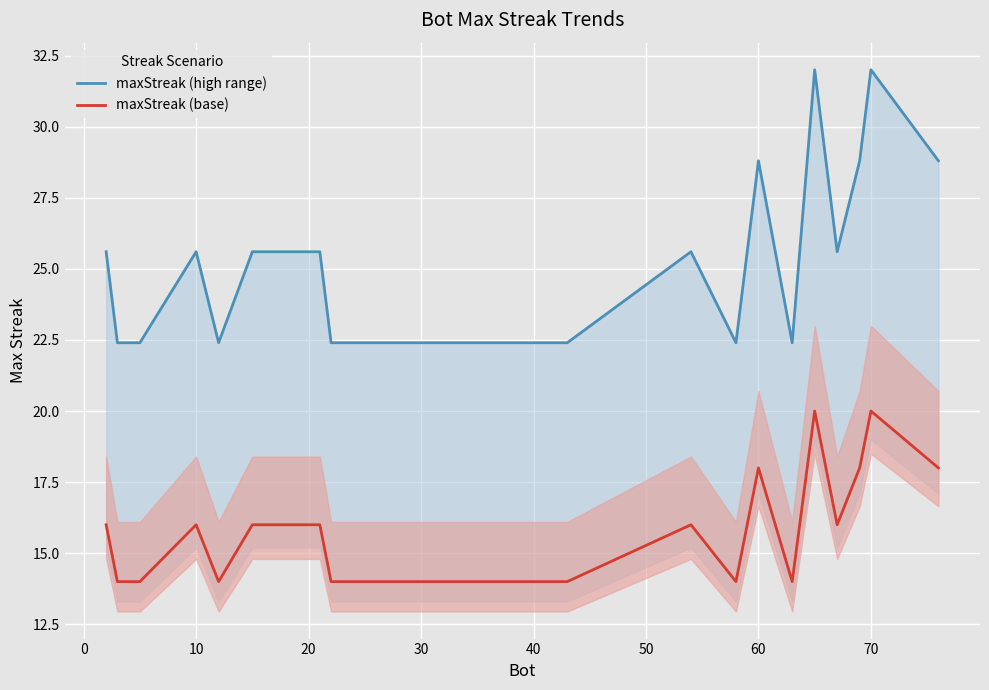

True or false: maxStreak (base) has a value of 18 at 60.

True